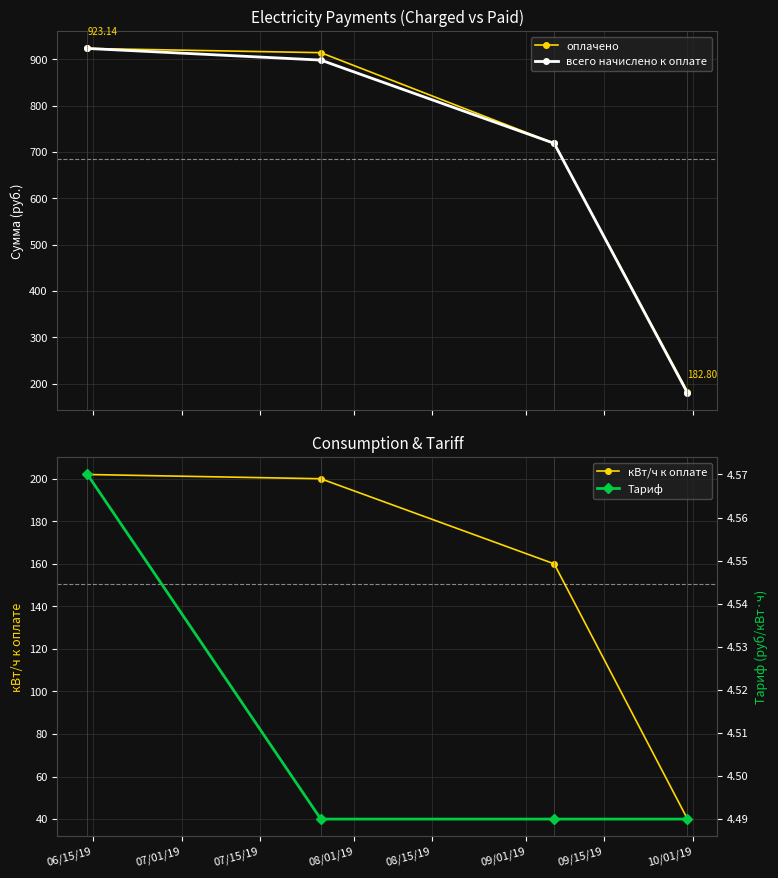

What is the lowest value of the оплачено series?

182.8